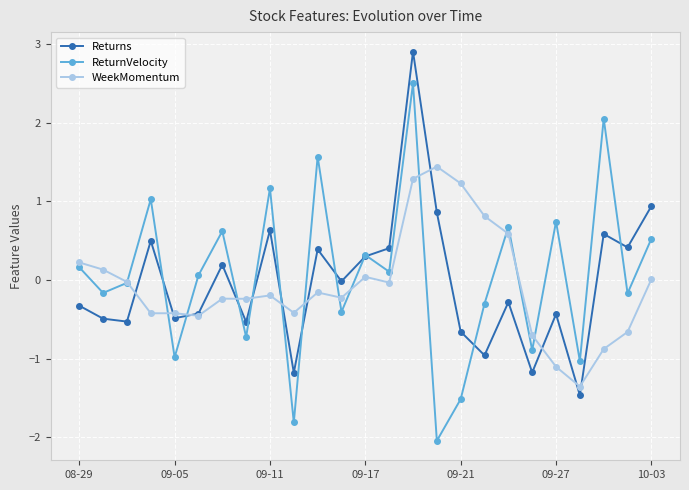

List the series in order of their peak value, highest first.

Returns, ReturnVelocity, WeekMomentum